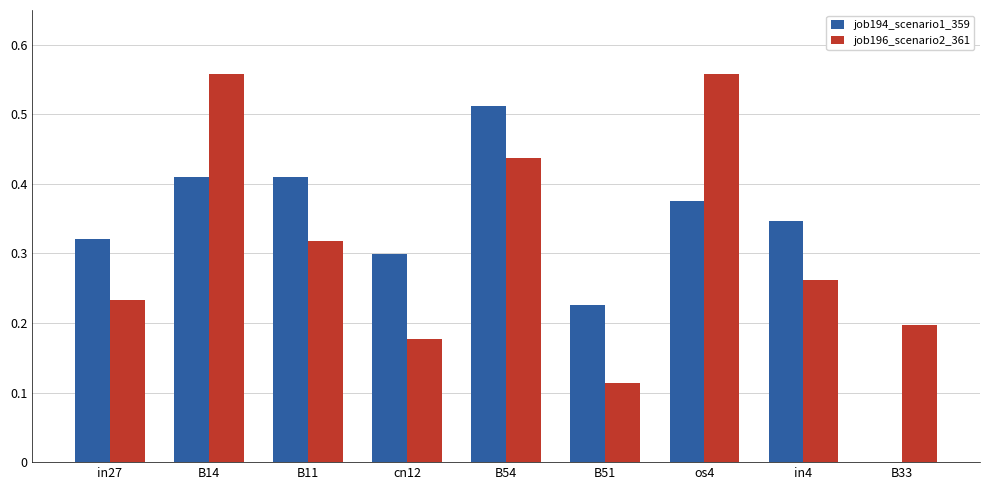

Count the number of categories in the chart.

9